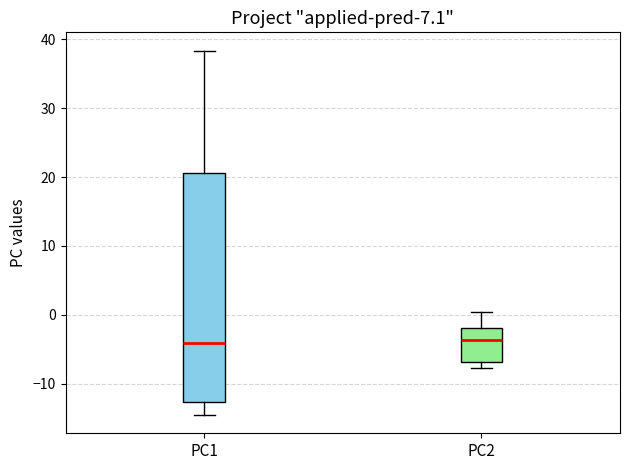

Where is the lower edge of the box for PC2 on the y-axis? The values are not printed on the chart, so give them approximately, as read against the axis.

-7